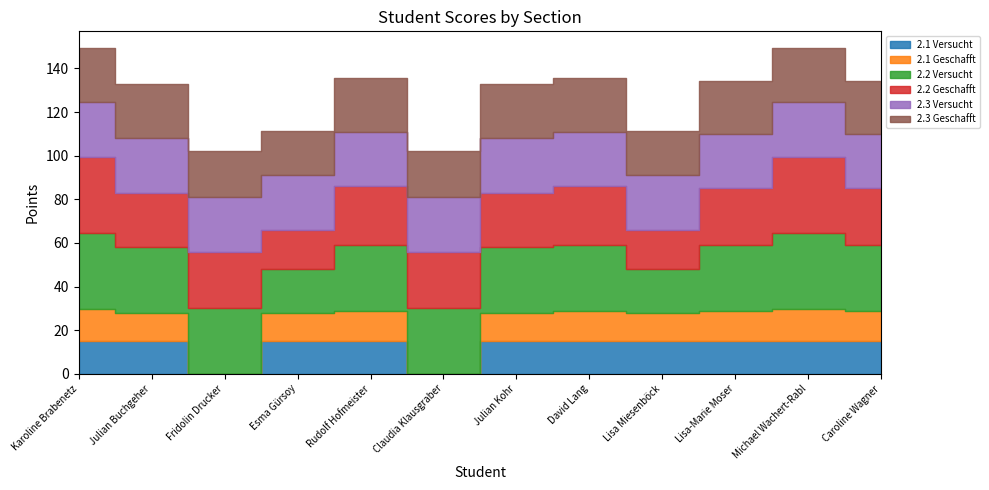

Where does the 2.3 Geschafft series first go above 24?

Karoline Brabenetz